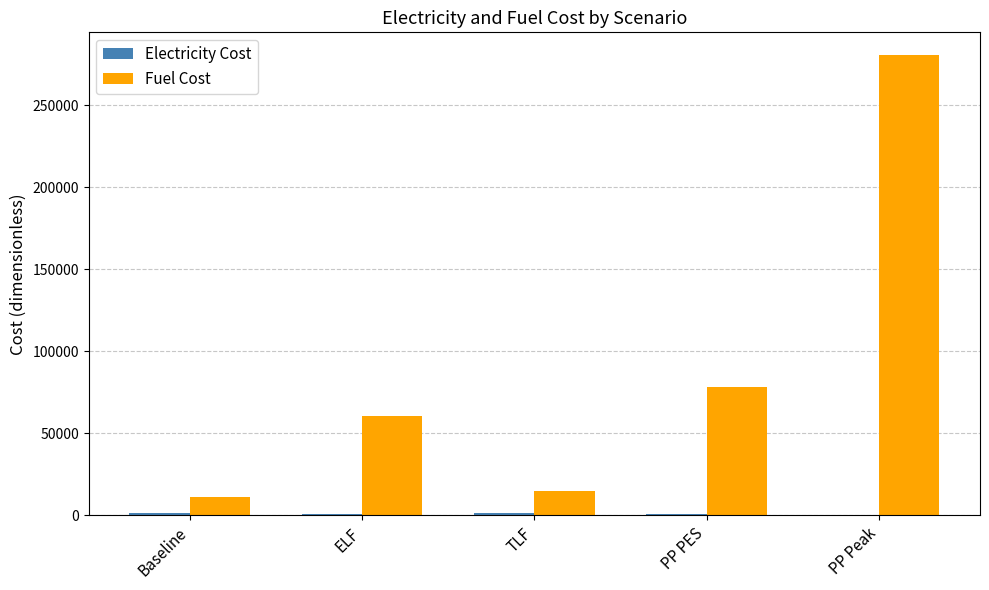

At which label is Fuel Cost closest to 145968?

PP PES